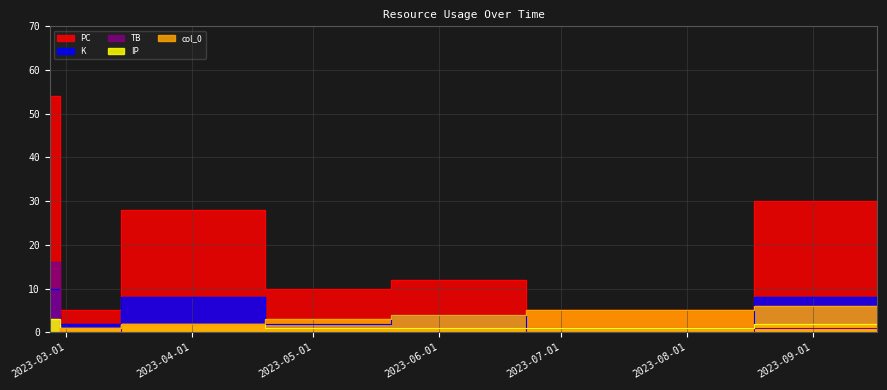

What is the spread (max minus min) of values at 2023-02-25?

54